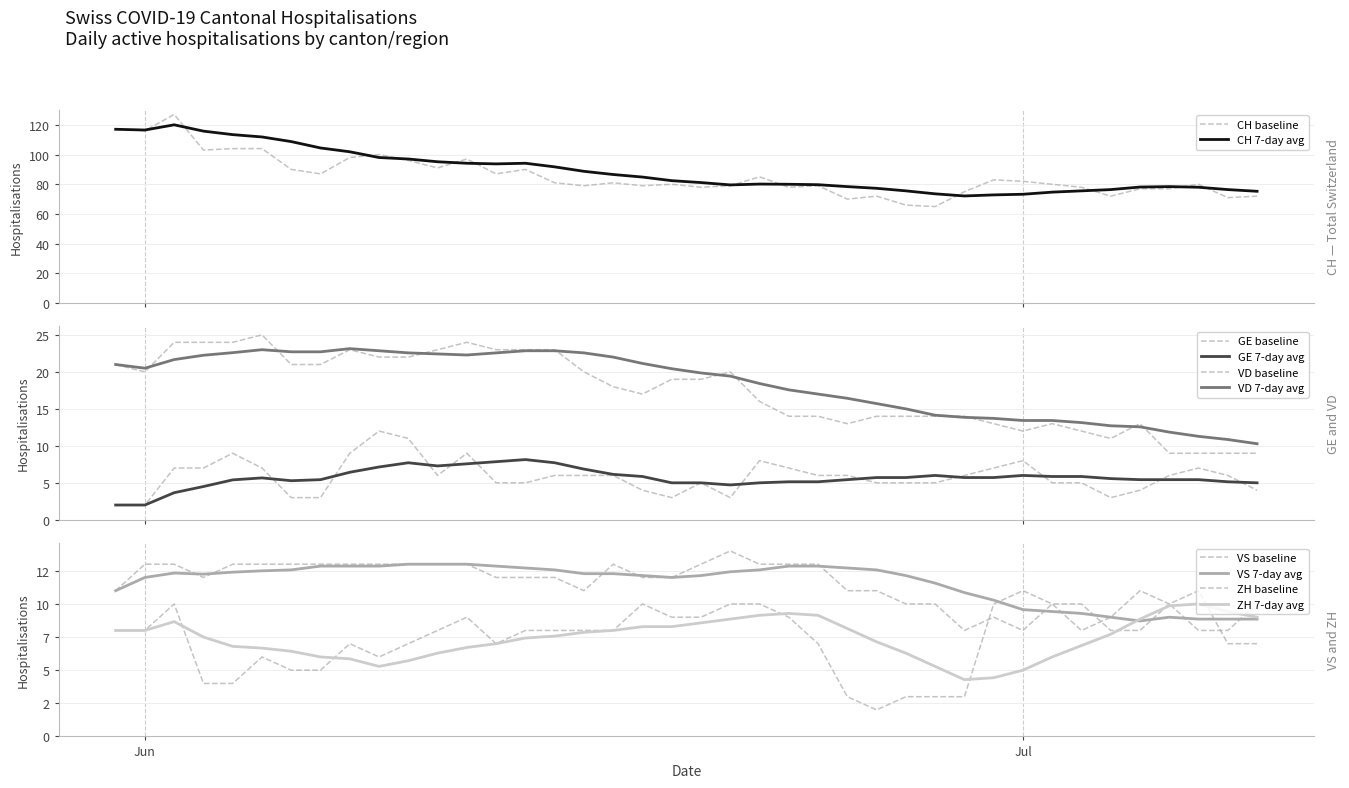

What is the lowest value of the CH 7-day avg series?

72.1